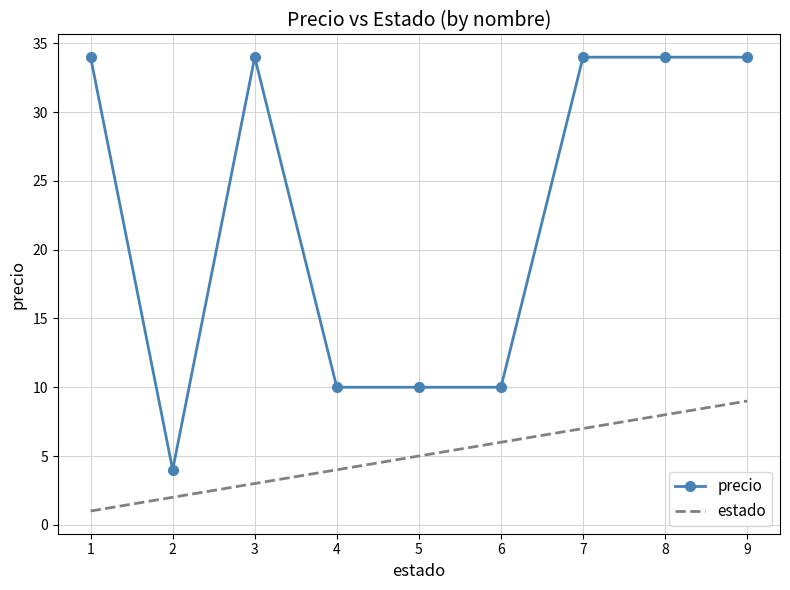

What is the total value across all series at 3?

37